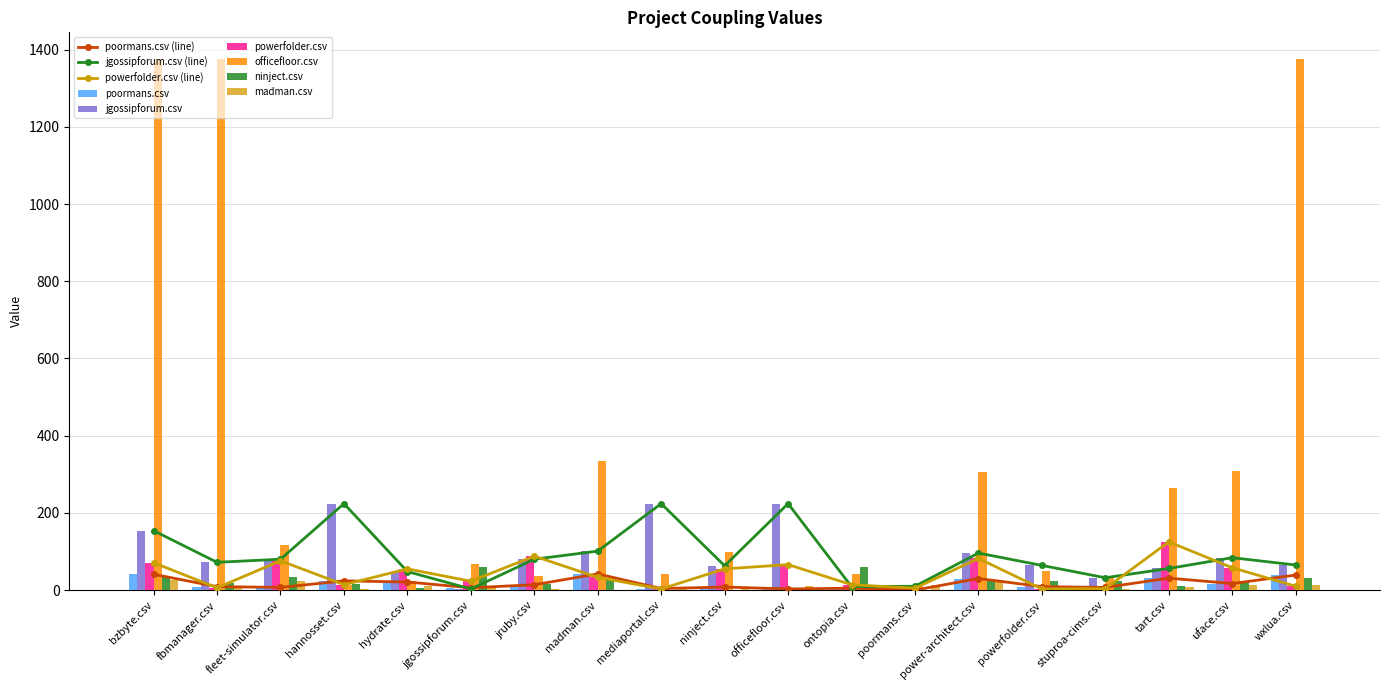

How many bars are there in each group?

6